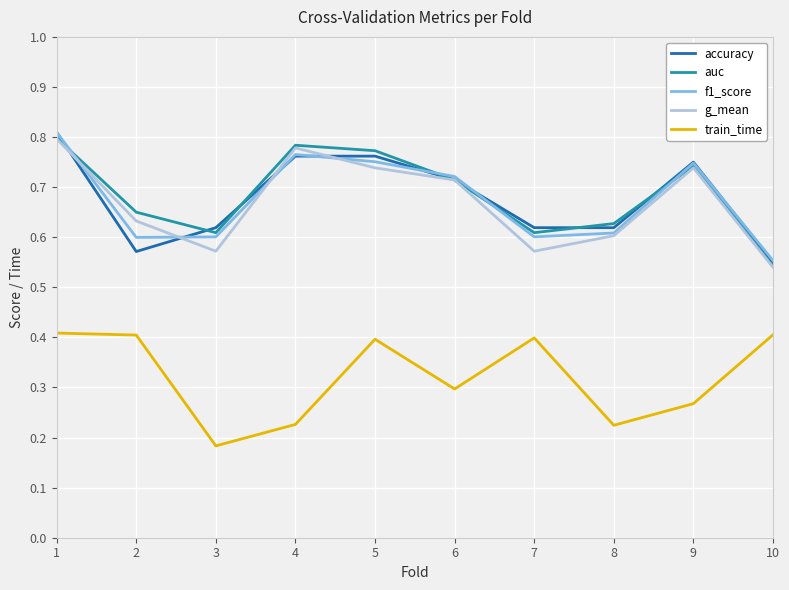

How many g_mean values are between 0 and 1?

10